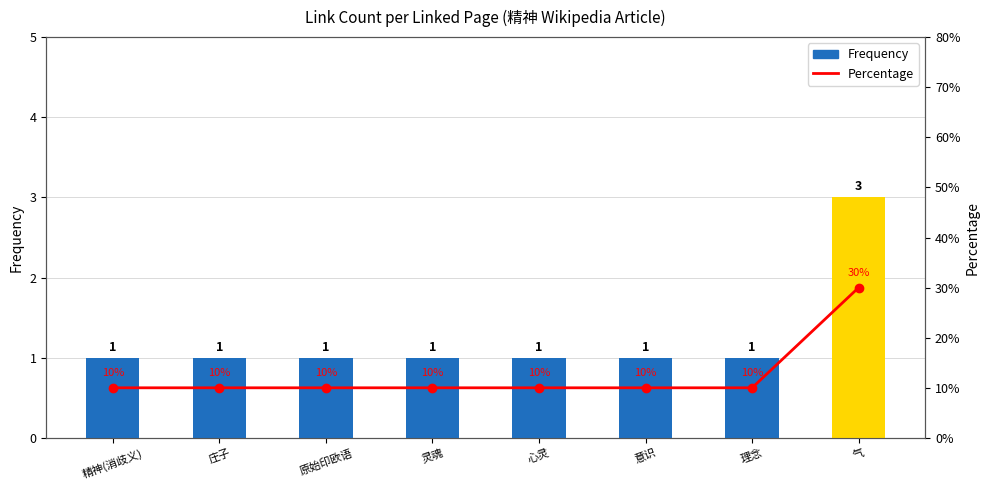

Is the value of Percentage at 心灵 greater than the value of Frequency at 庄子?

Yes